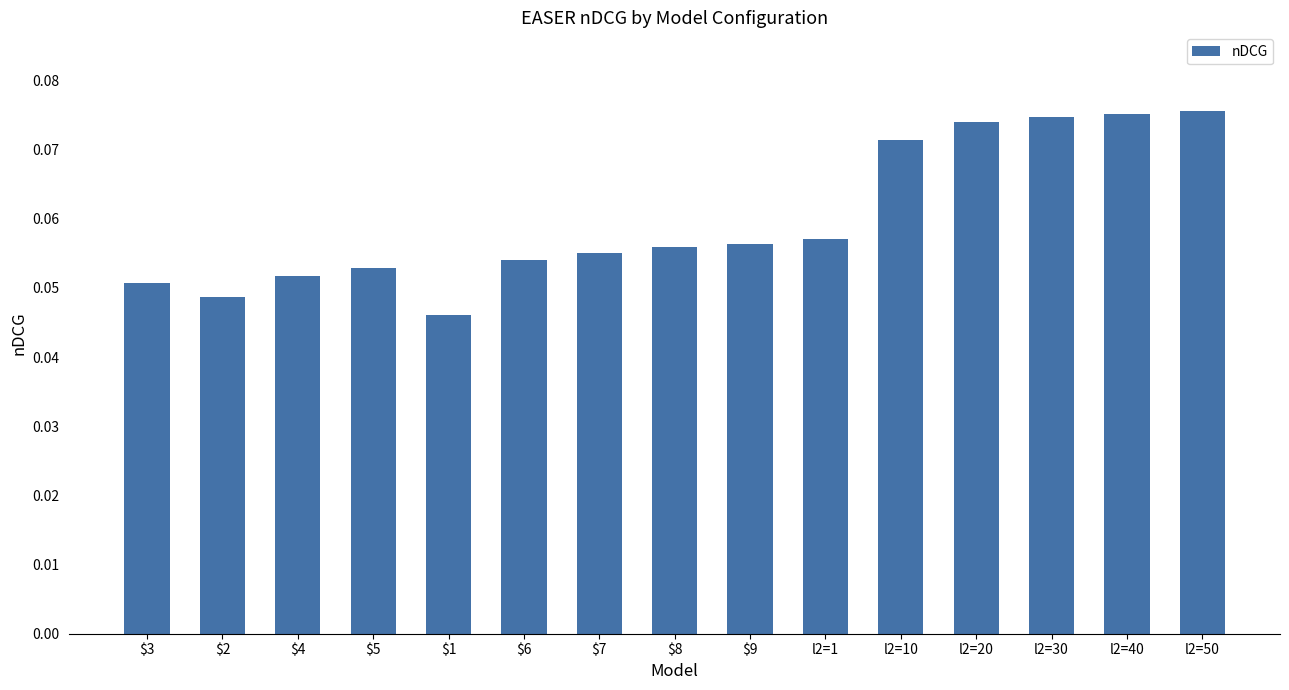

What is the sum of all values?

0.9